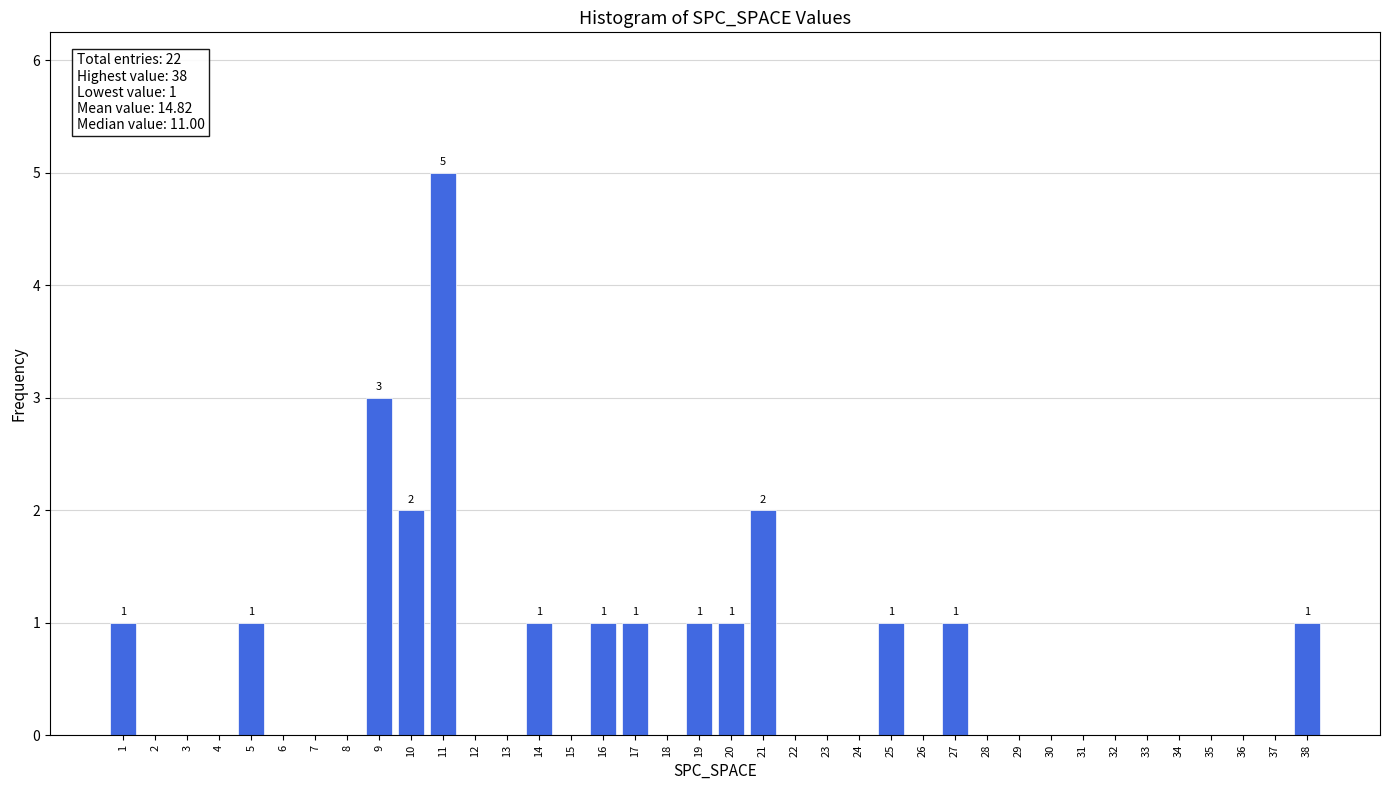

Which range on the x-axis has the tallest bar?

10.5 to 11.5